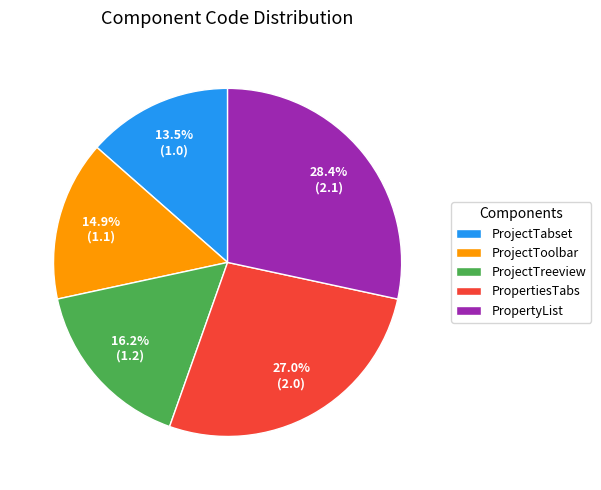

Is PropertyList the majority of the pie?

No